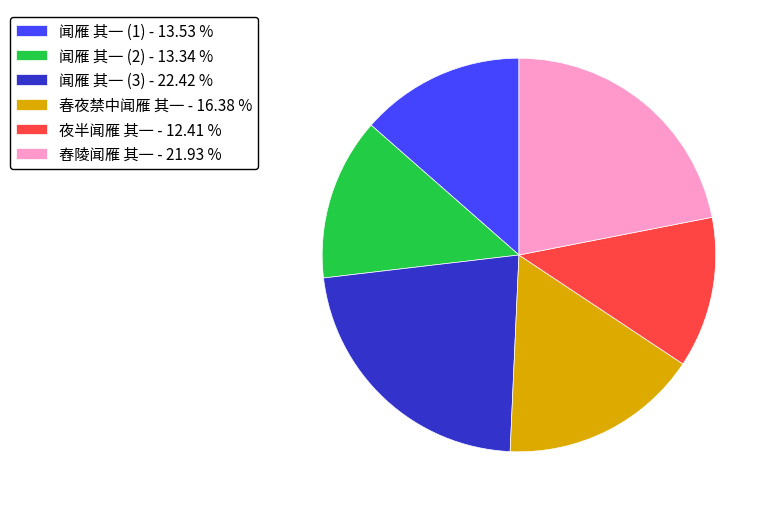

Approximately how many times larger is the value at 春夜禁中闻雁 其一 - 16.38 % compared to 闻雁 其一 (3) - 22.42 %?

0.7